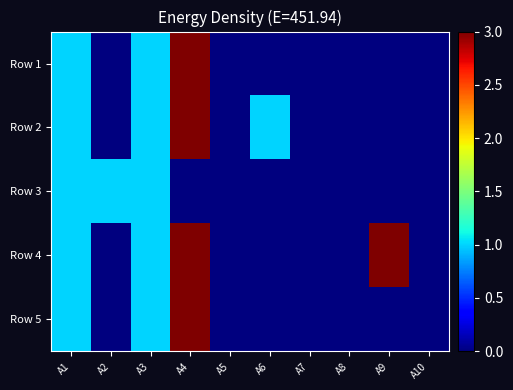

How many categories are shown in the chart?

10